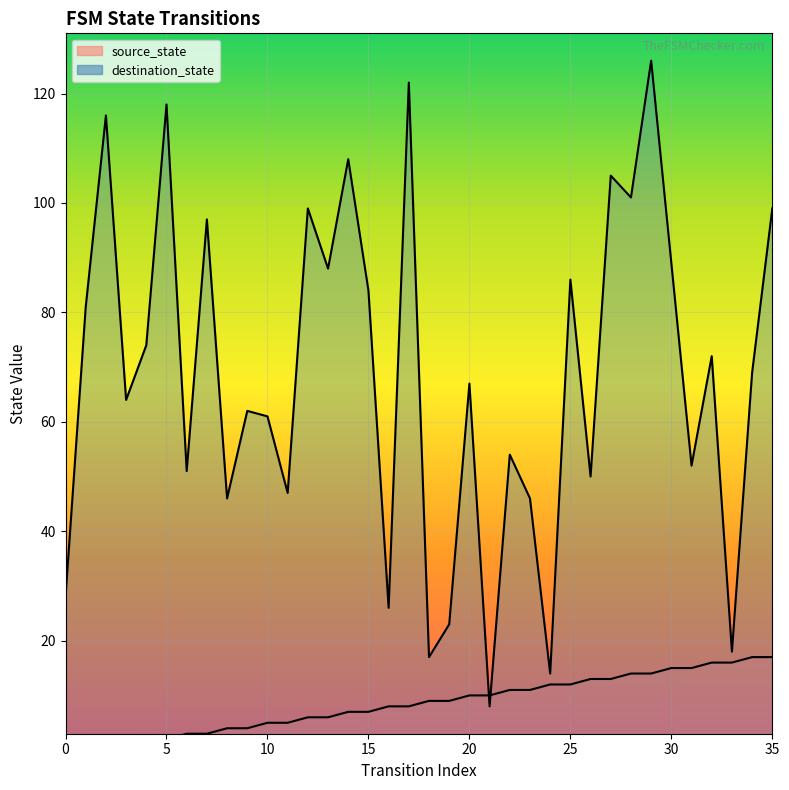

What is the maximum value for source_state?

17